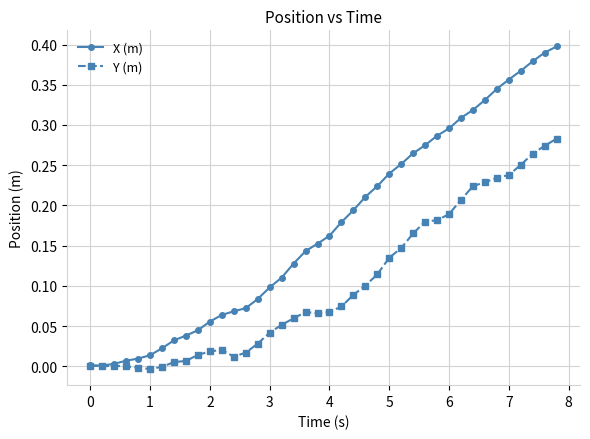

Rank the series by their average value, from lowest to highest.

Y (m), X (m)